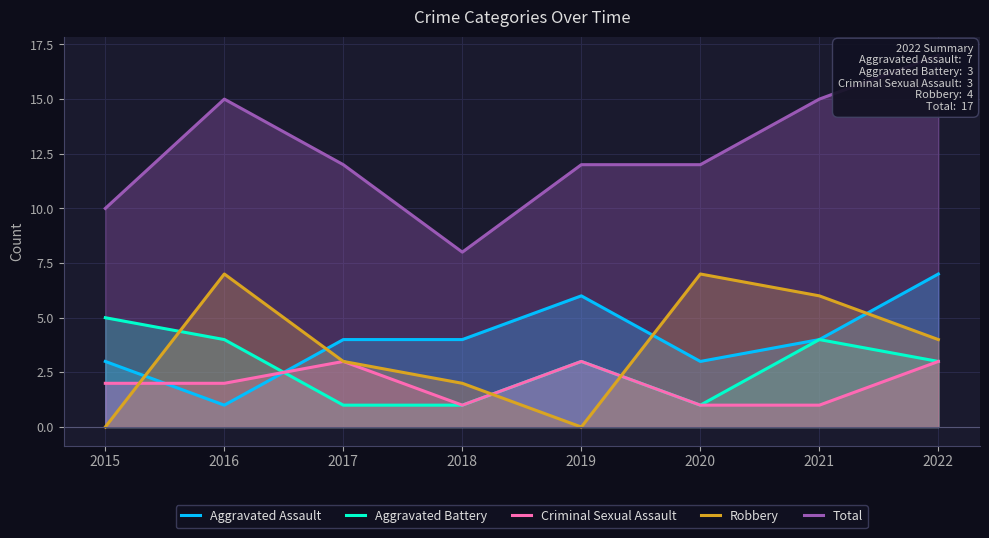

Where do Criminal Sexual Assault and Aggravated Battery first cross each other?

2016 and 2017